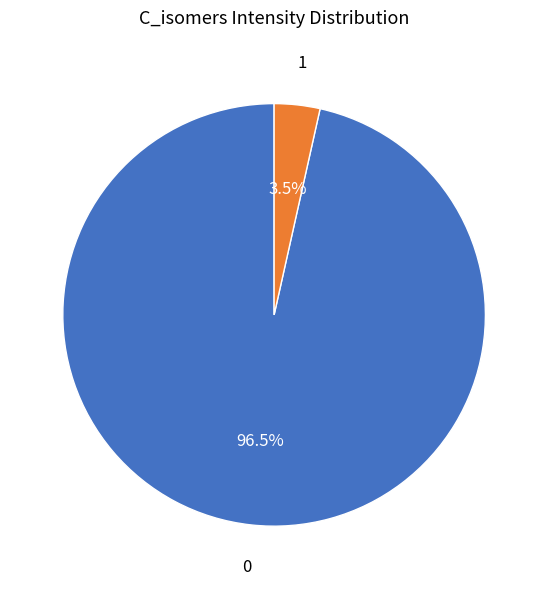

Approximately how many times larger is the value at 0 compared to 1?

27.6